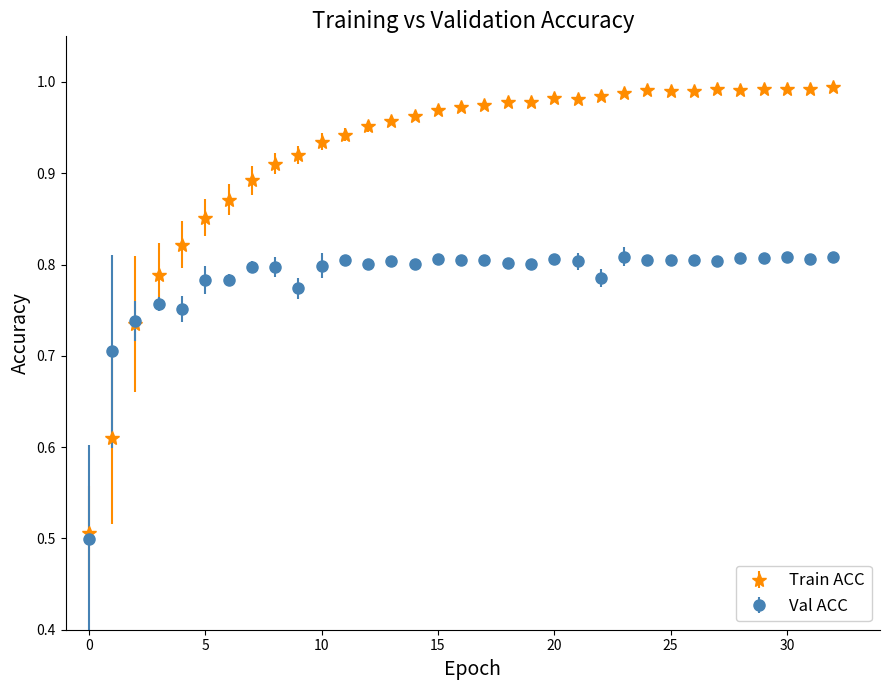

Which series has the widest spread of values?

Train ACC